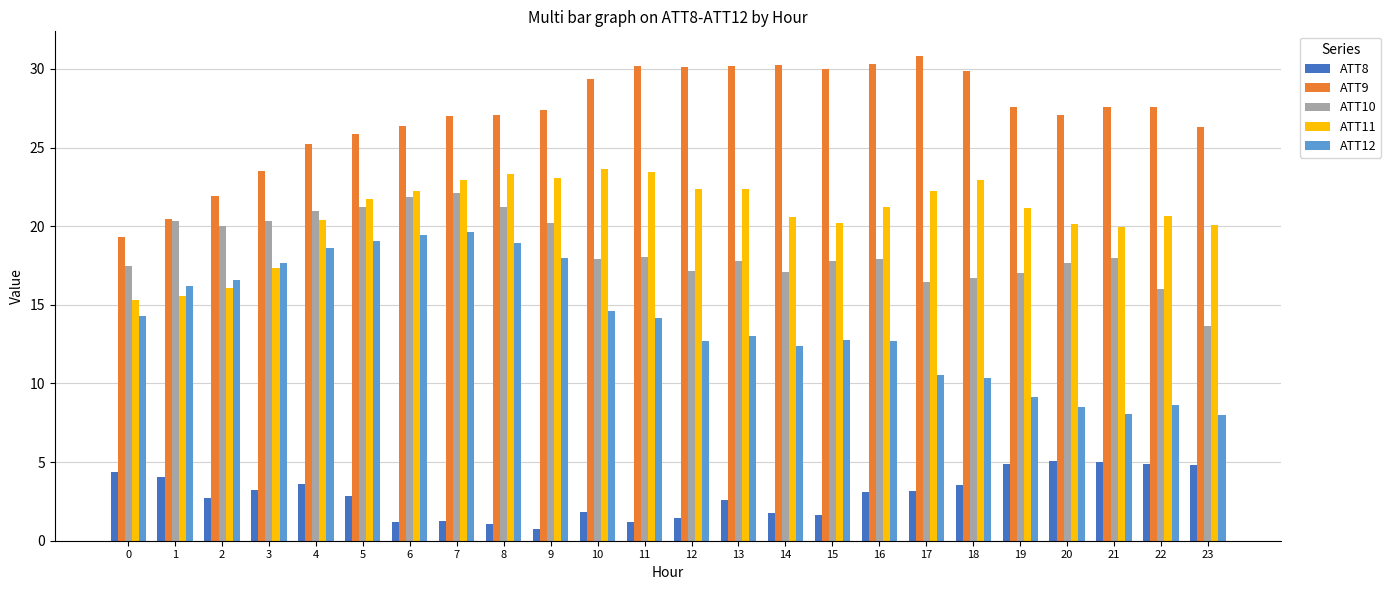

How many data points in ATT8 are less than 3?

12